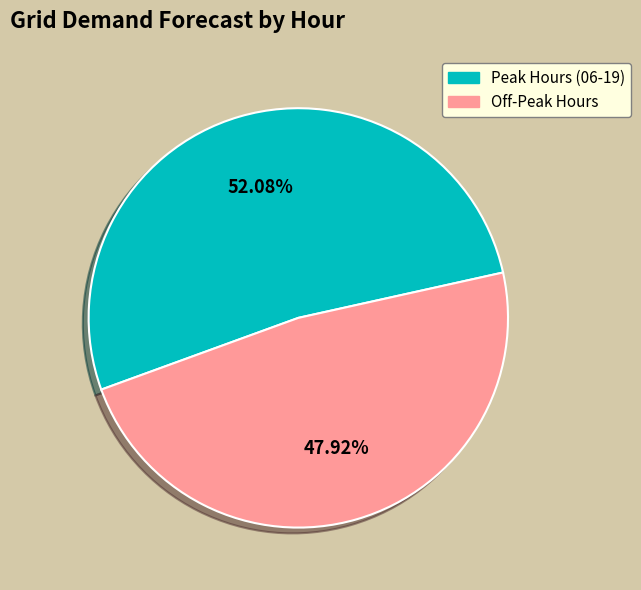

Does any single category account for the majority?

Yes